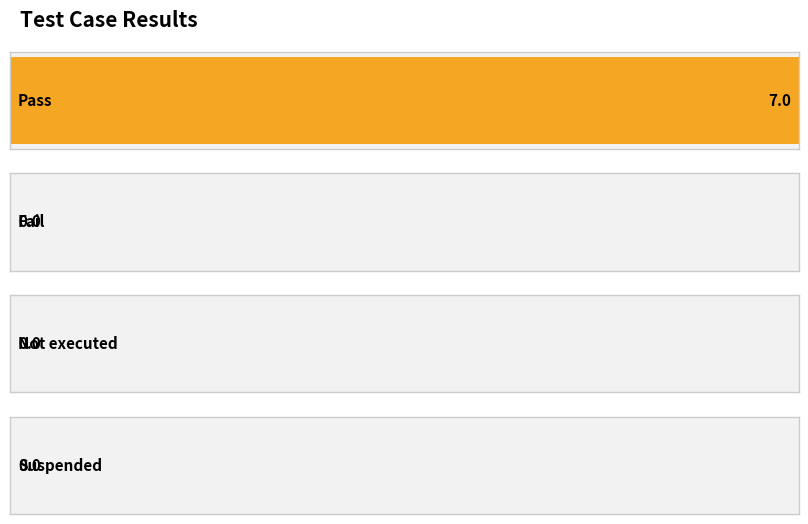

How many values are above zero?

1